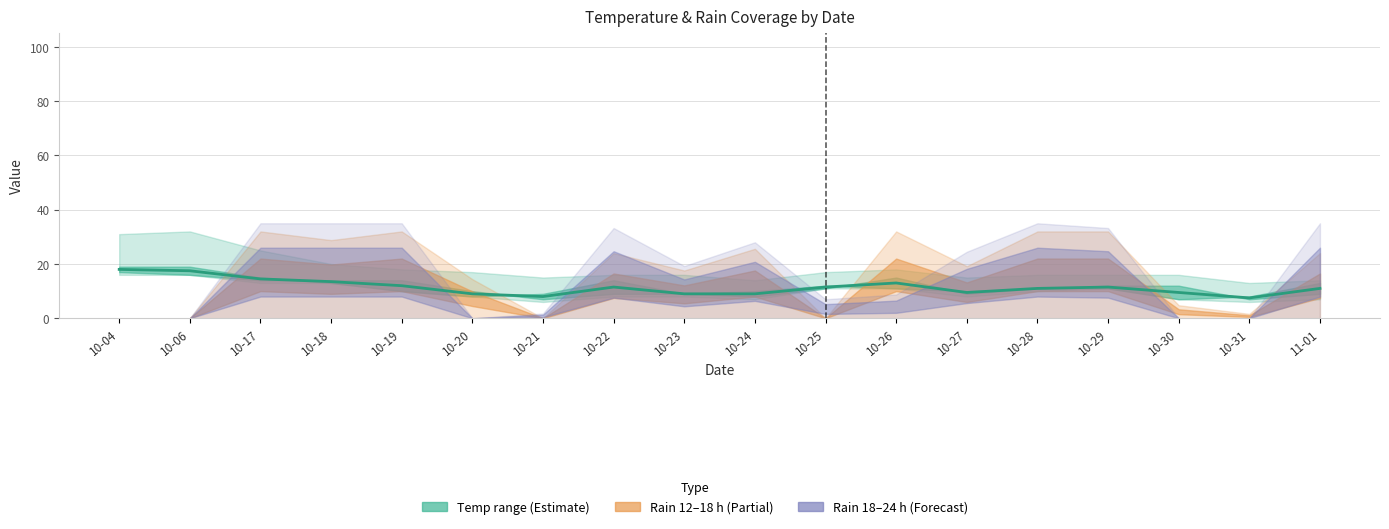

Reading left to right, what are all the values shown in this chart?

10-04=18.0	10-06=17.5	10-17=14.5	10-18=13.5	10-19=12.0	10-20=9.0	10-21=8.0	10-22=11.5	10-23=9.0	10-24=9.0	10-25=11.5	10-26=13.0	10-27=9.5	10-28=11.0	10-29=11.5	10-30=9.5	10-31=7.5	11-01=11.0